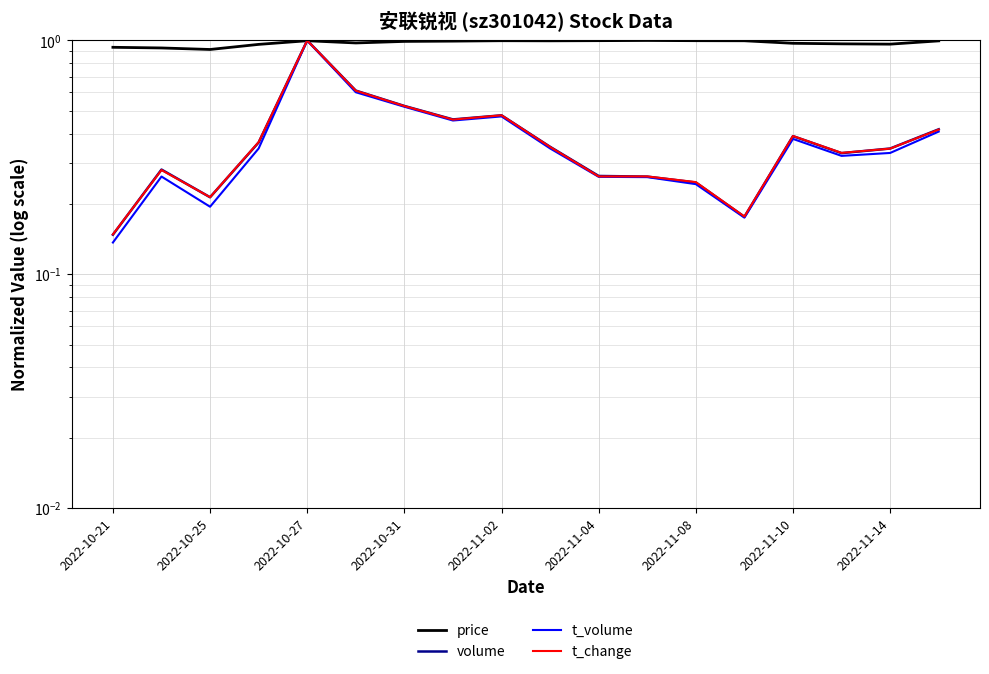

Read the price value at 11.

1.0